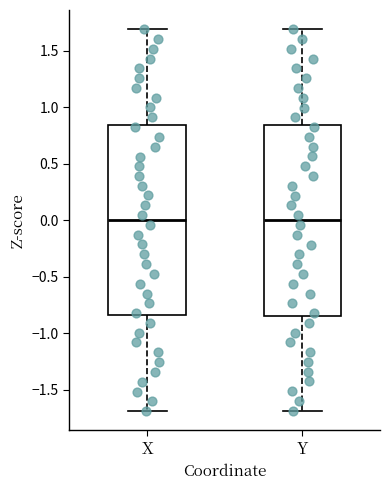

Where does the upper whisker of the box for X end on the y-axis? The values are not printed on the chart, so give them approximately, as read against the axis.

1.70